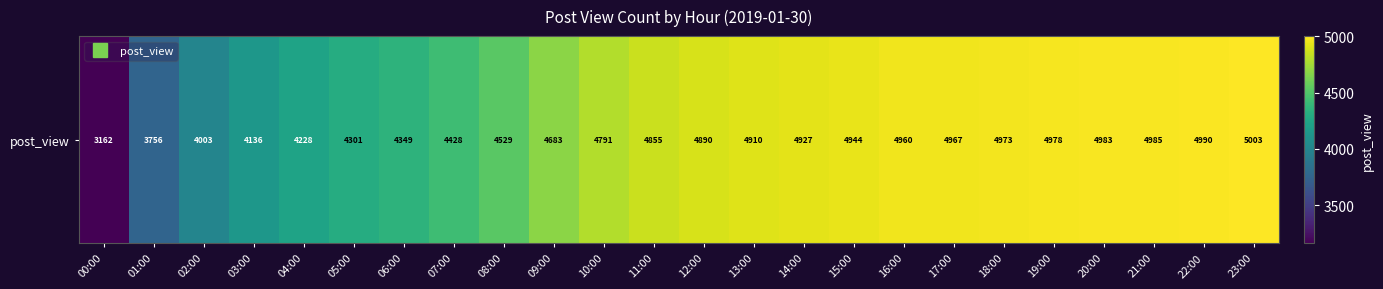

What is the sum of the values at 00:00 and 15:00?

8106